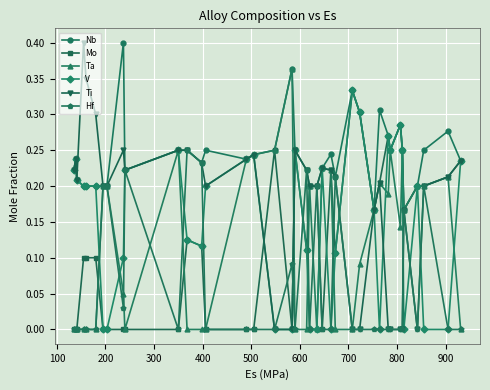

Which series has the largest range (max minus min)?

Ti